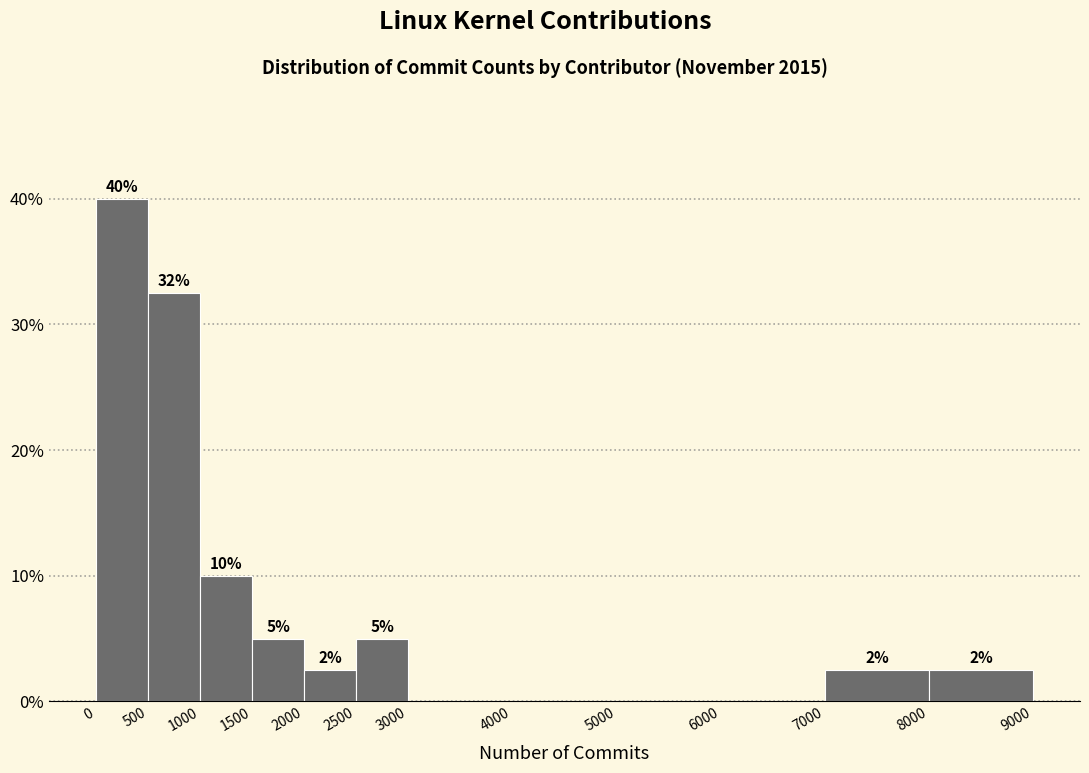

Which range on the x-axis has the tallest bar?

0 to 500